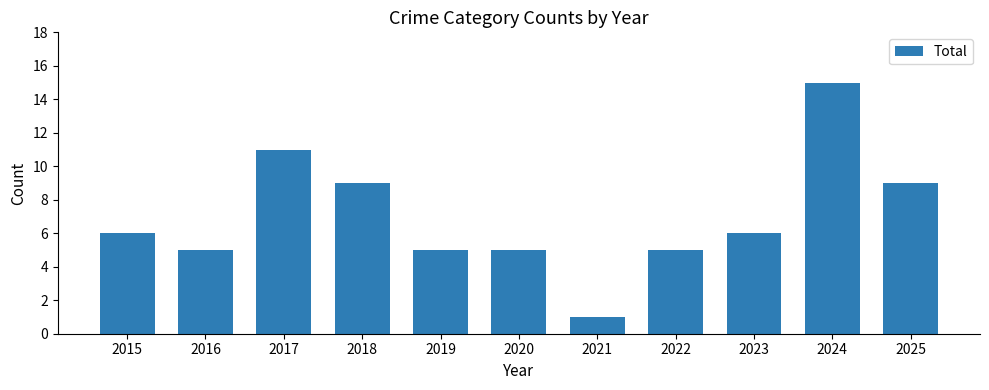

What is the change in value from 2017 to 2025?

-2